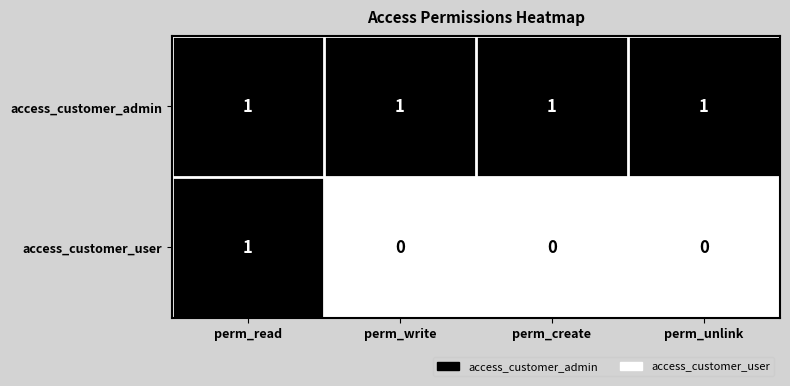

Is it true that access_customer_user equals 1 at perm_read?

True